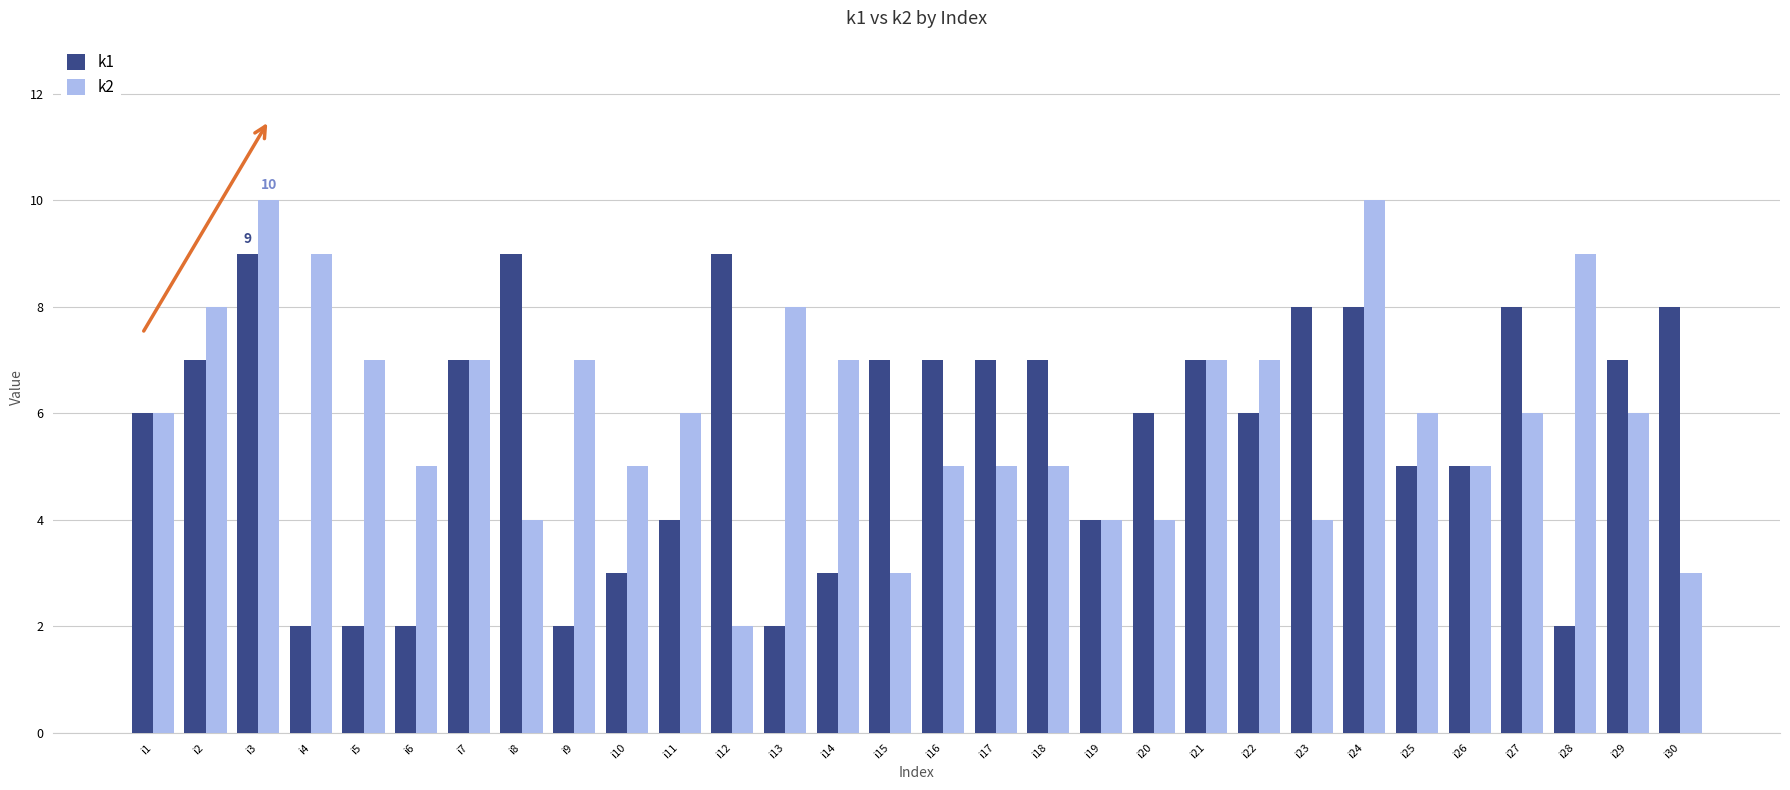

How many data points does each series have?

30